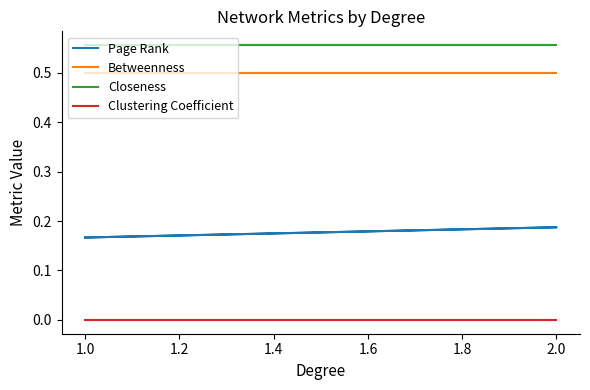

What are all the series names shown in the legend?

Page Rank, Betweenness, Closeness, Clustering Coefficient